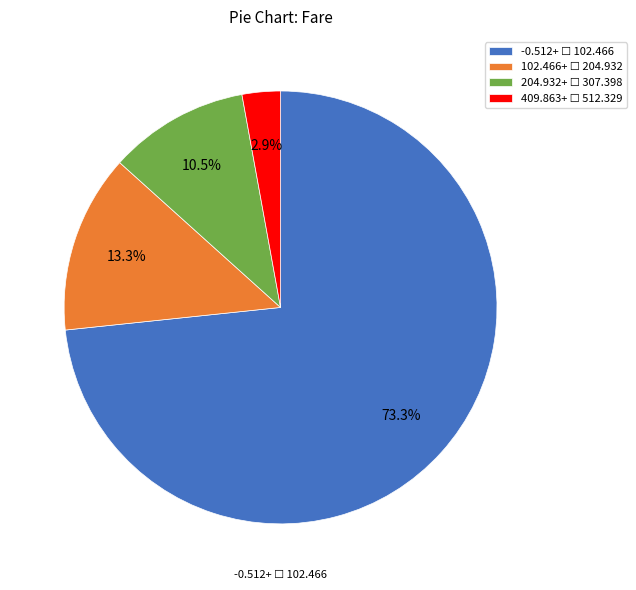

Is there a majority slice in this chart?

Yes